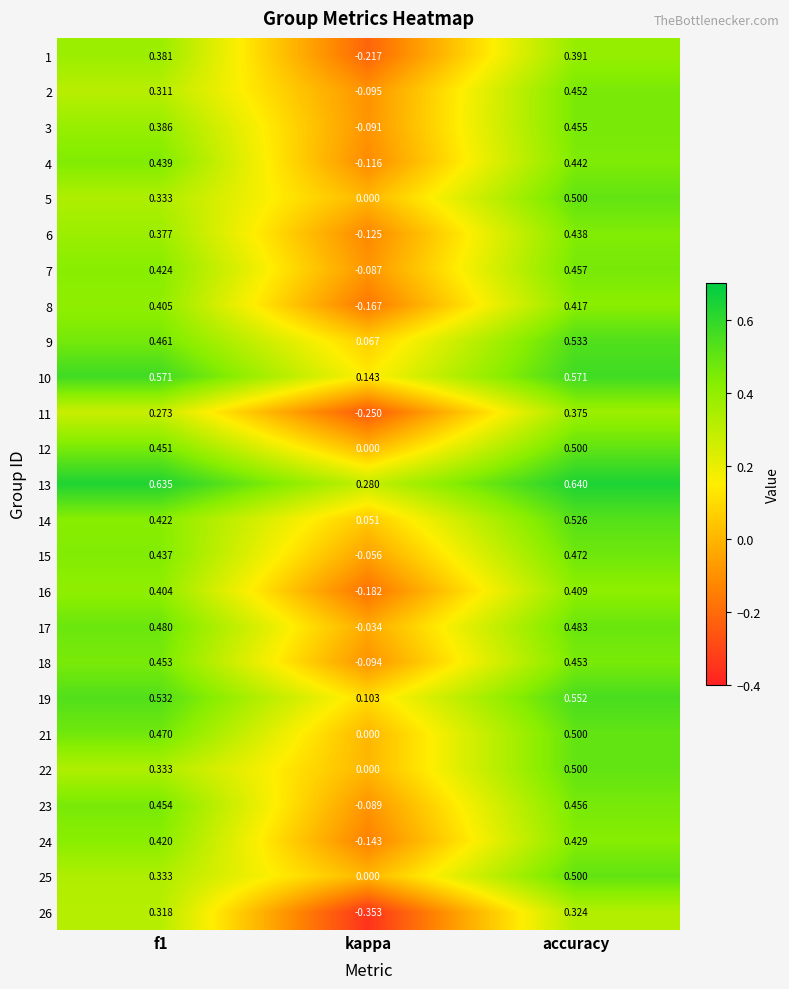

Where is 6 nearest to the value 0?

kappa